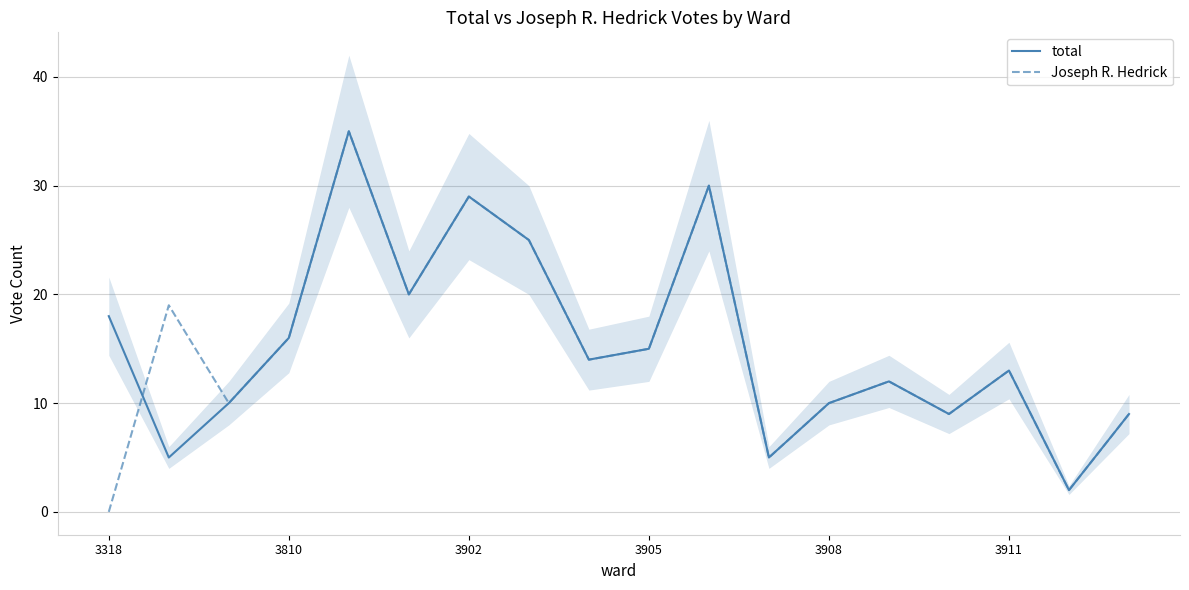

Rank the series by their maximum value, from highest to lowest.

total, Joseph R. Hedrick